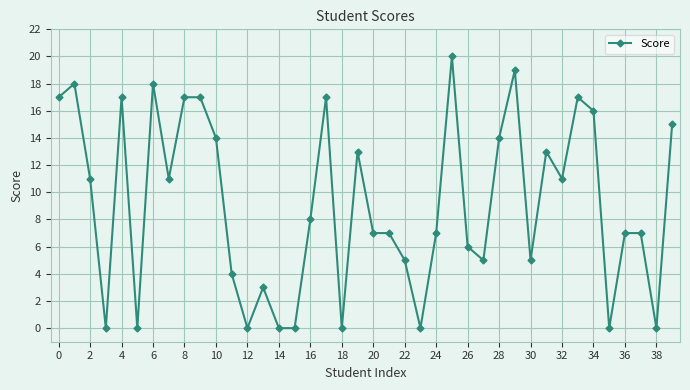

Is this an area chart (filled region under the line)?

No